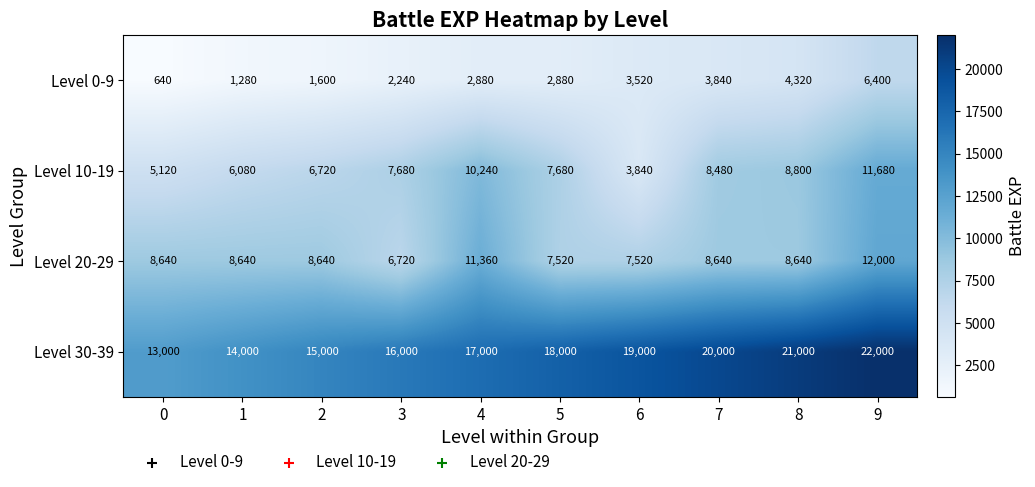

Rank the series at 8 from lowest to highest value.

Level 0-9, Level 20-29, Level 10-19, Level 30-39